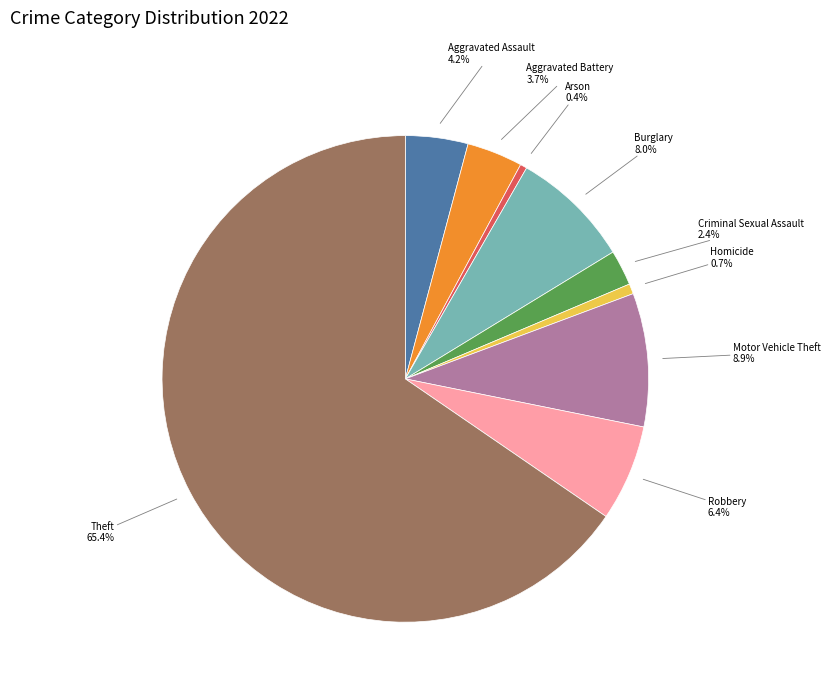

Which category accounts for the majority?

Theft